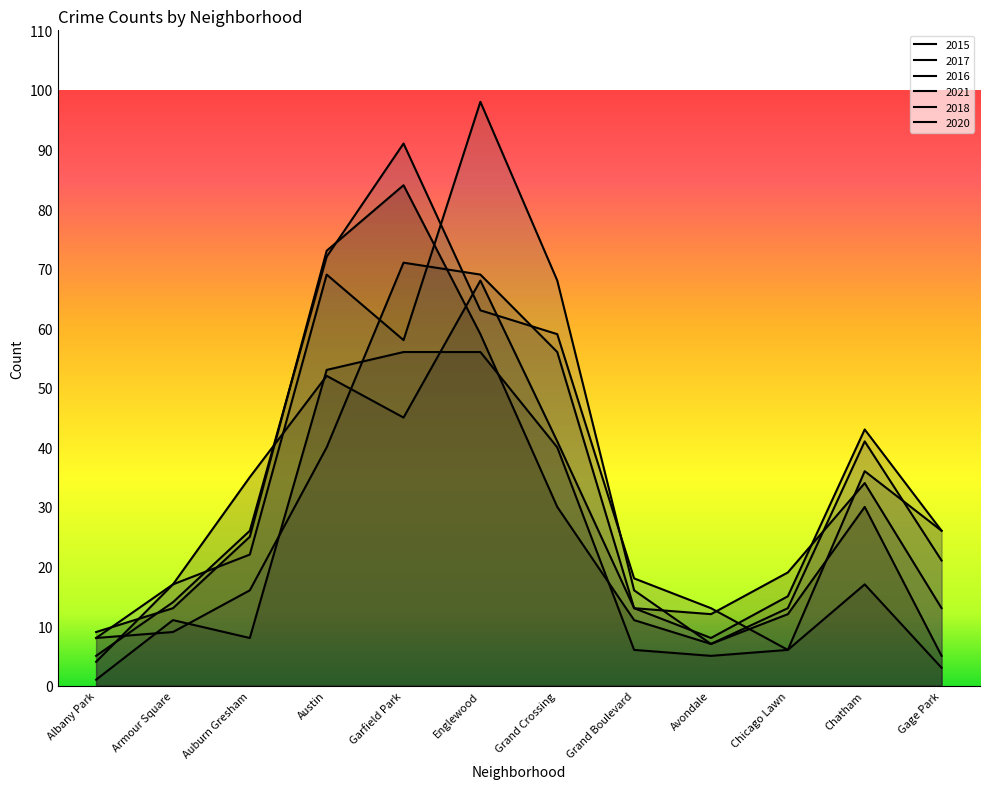

What is the sum of the 2017 values at Auburn Gresham and Chicago Lawn?

31